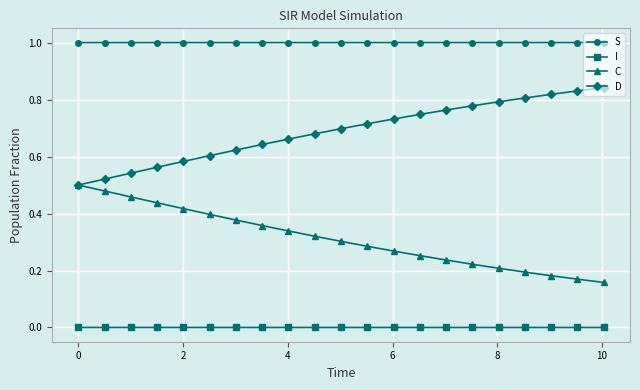

What is the maximum value shown in the chart?

1.0